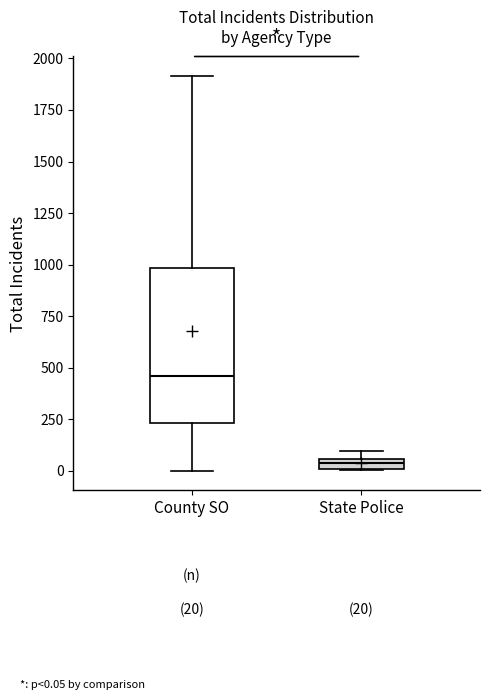

Which box's median line is the lowest?

State Police